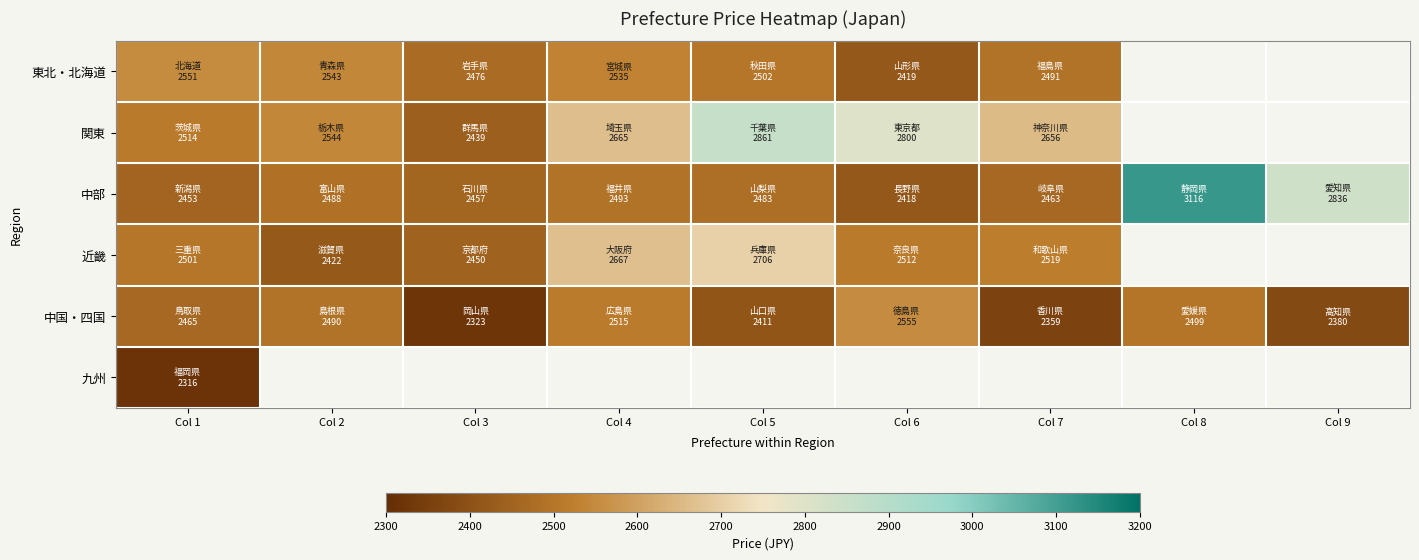

What is the maximum value for 中国・四国?

2554.8